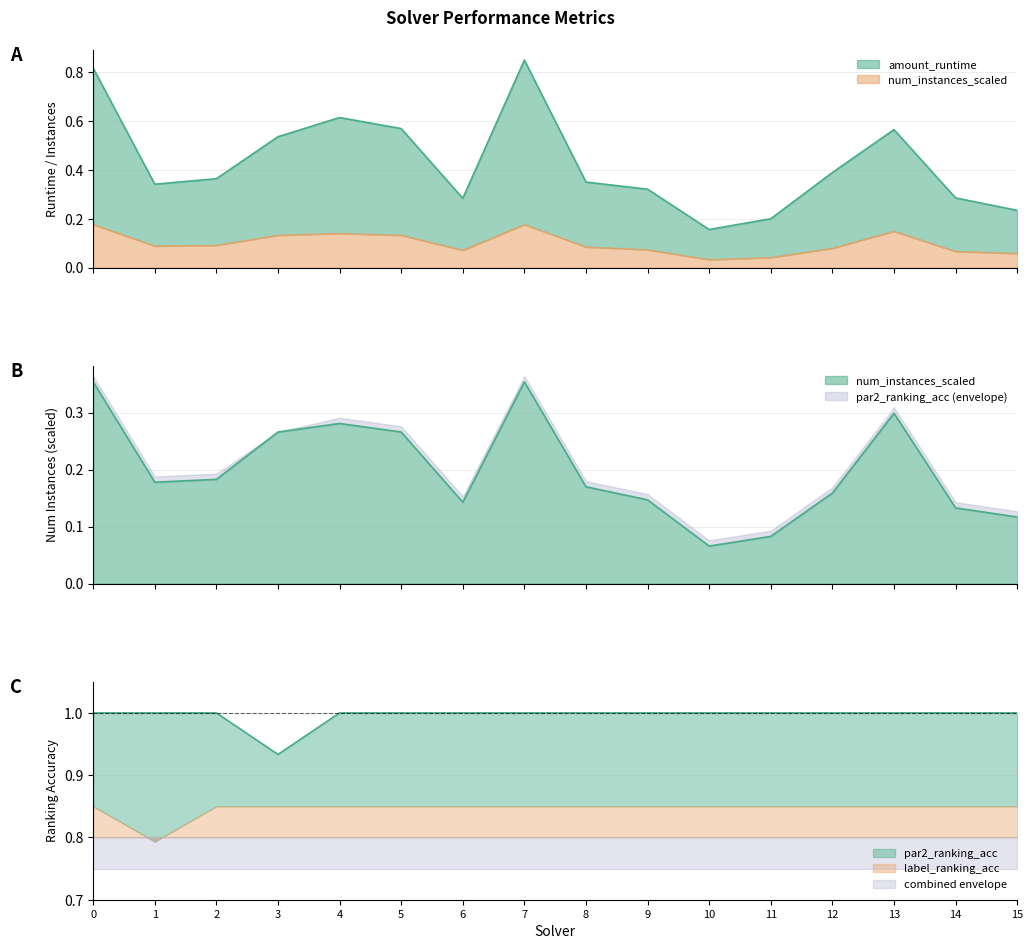

What is the lowest value of the amount_runtime series?

0.2